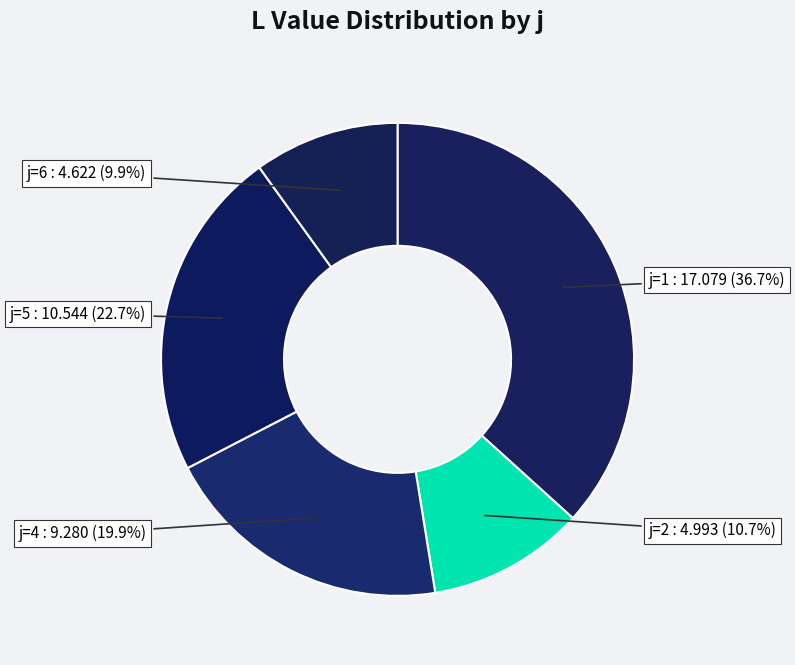

Count the number of slices in the pie.

5